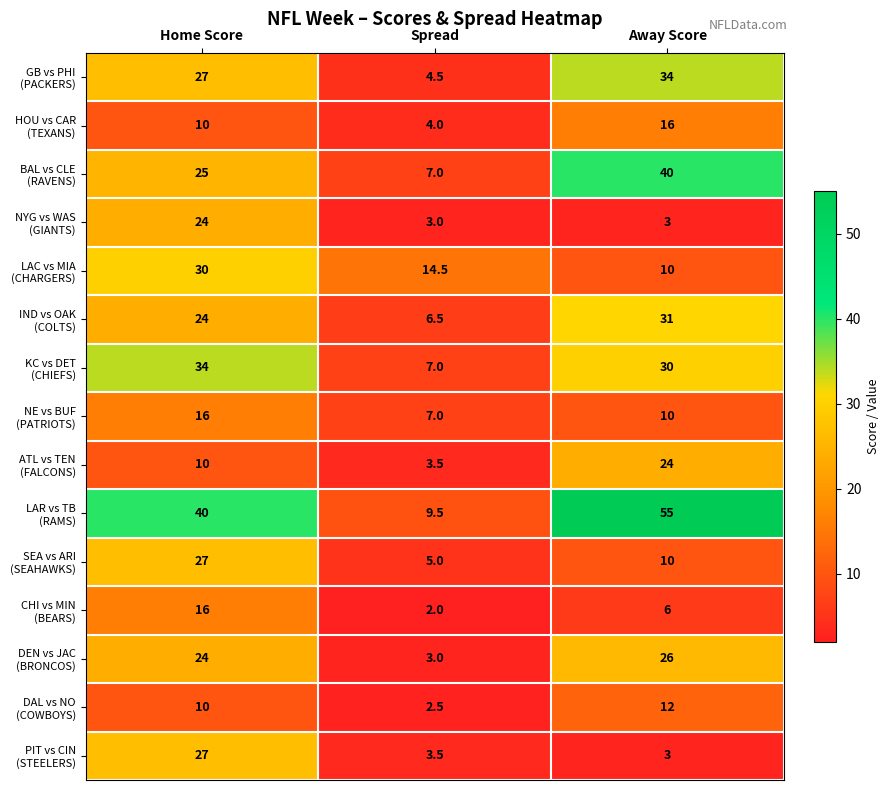

Which category has the highest value across all series?

Away Score